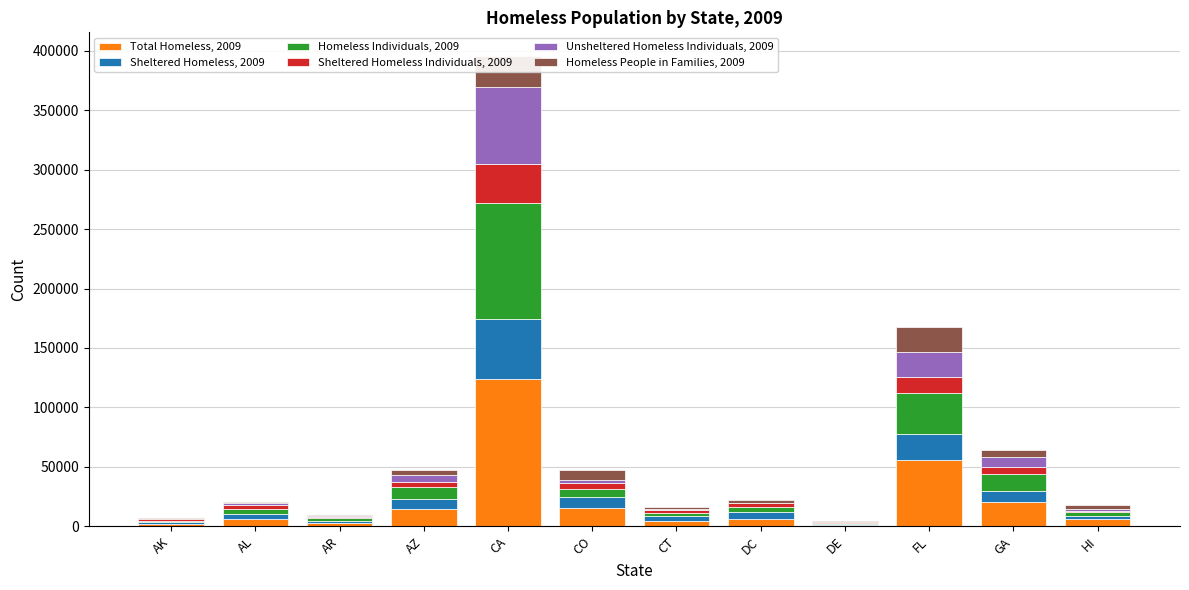

What is the total value across all series at AZ?

47767